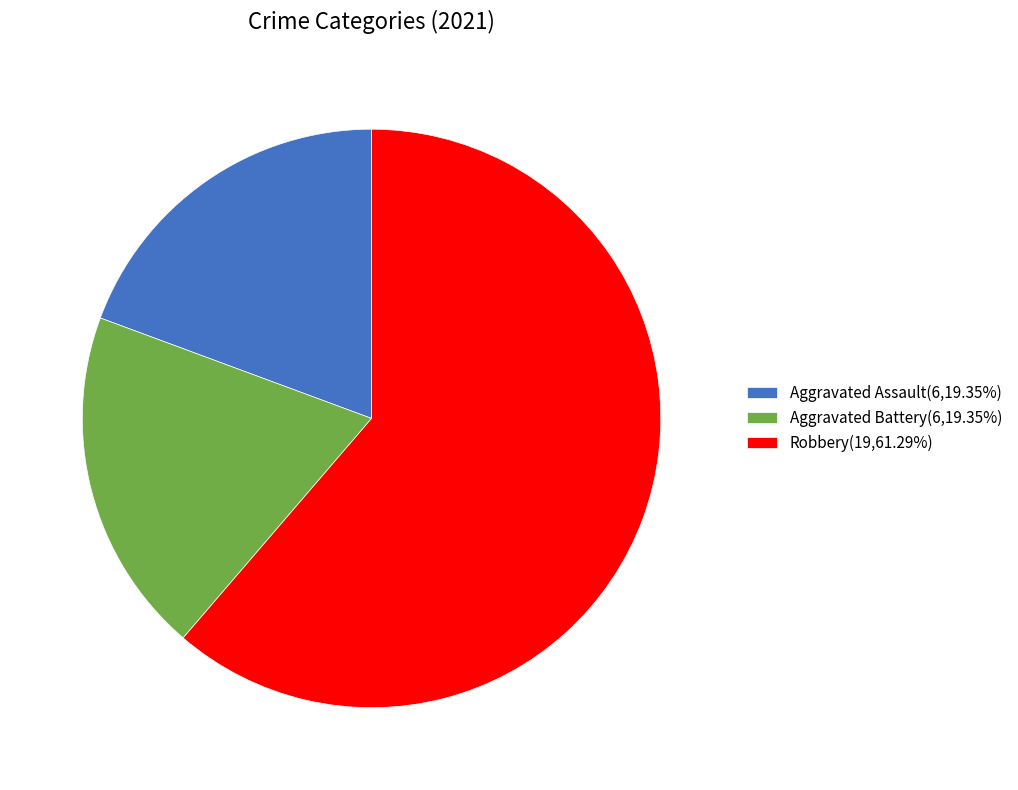

Count the number of slices in the pie.

3